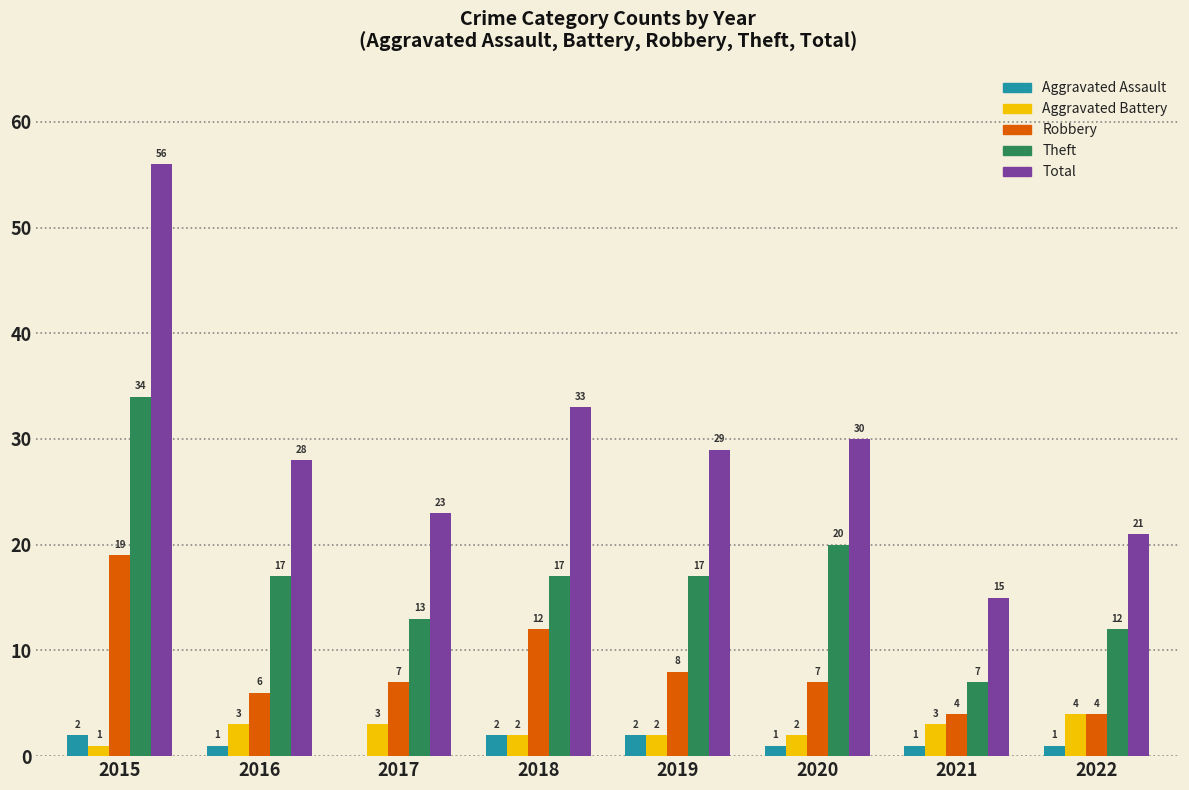

Where is Robbery nearest to the value 11?

2018